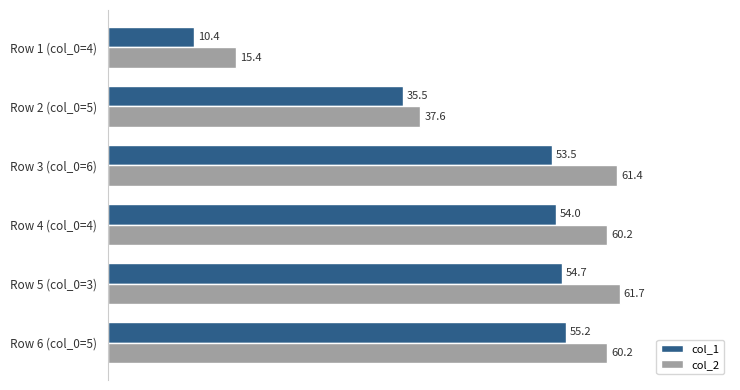

How many categories are shown in the chart?

6